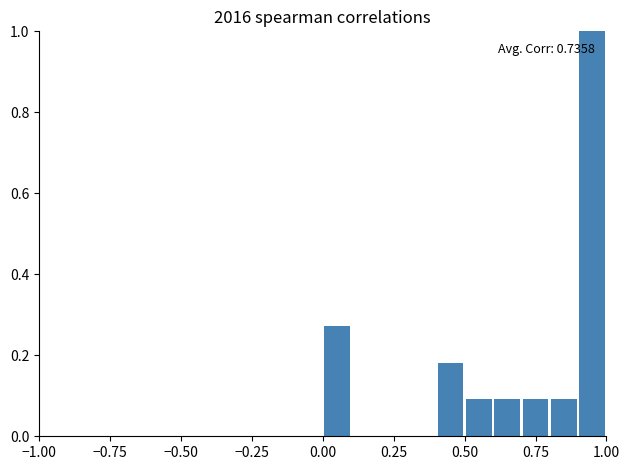

Around what value on the x-axis is the tallest bar? Give the approximate position of its centre, as read against the axis.

0.95